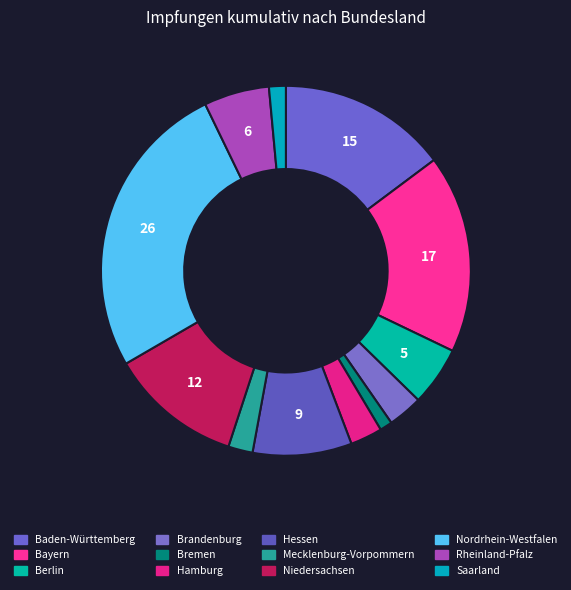

Which category has the biggest portion of the pie?

Nordrhein-Westfalen